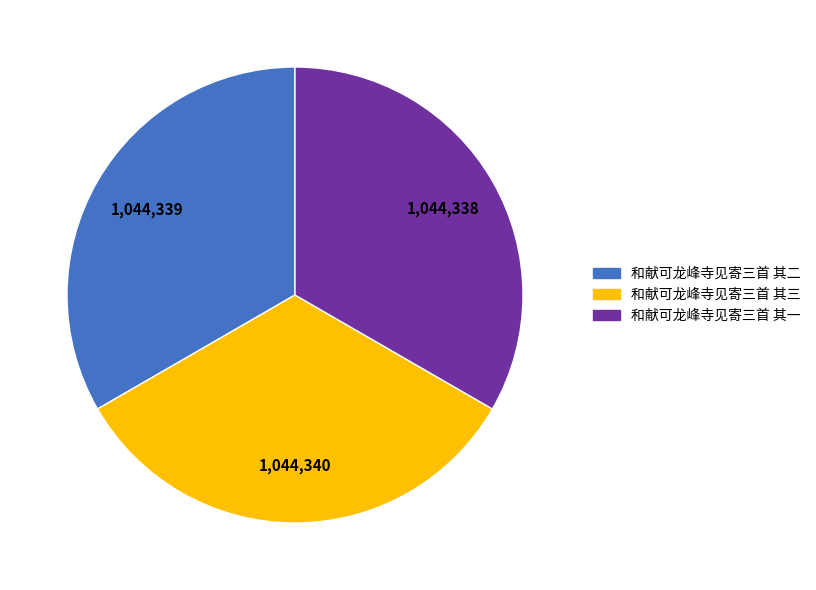

What is the ratio of the value at 和献可龙峰寺见寄三首 其三 to the value at 和献可龙峰寺见寄三首 其一?

1.0